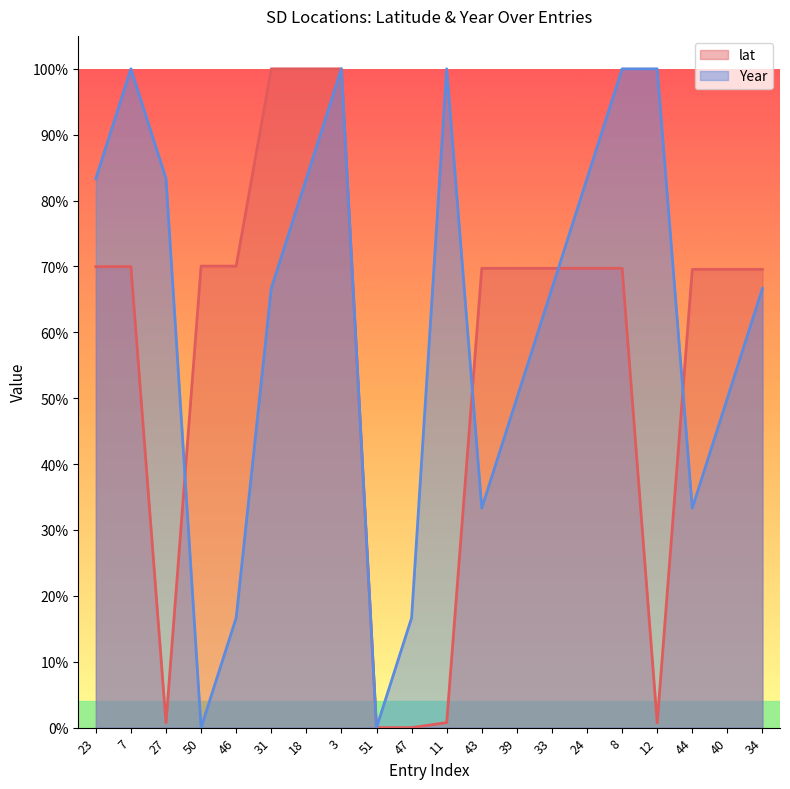

How many intersections are there between lat and Year?

4